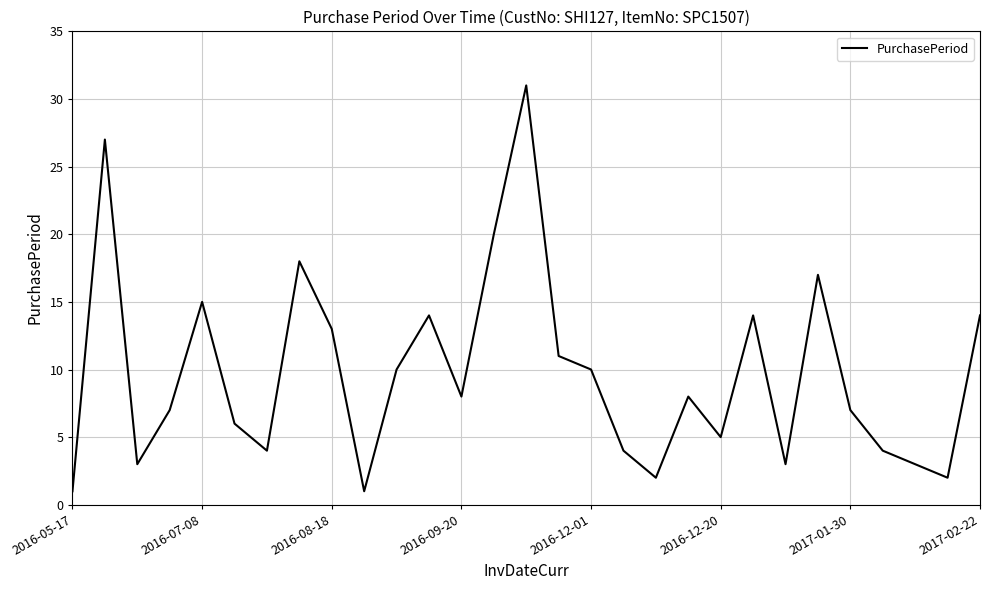

True or false: the data has more than 0 interior local peaks.

True